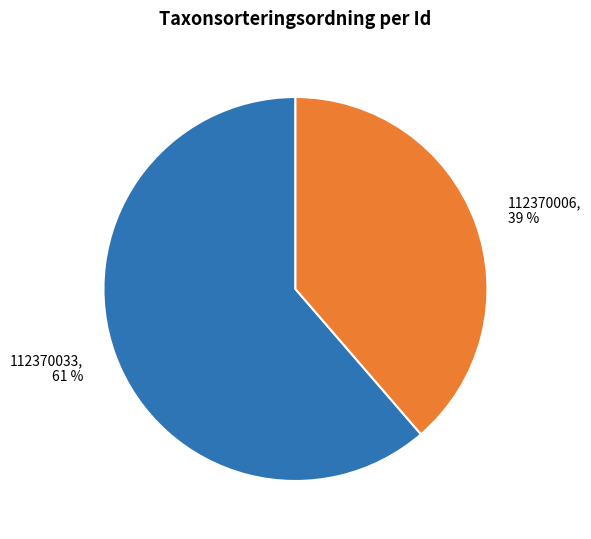

Combined, do 112370033 and 112370006 account for over 50%?

Yes